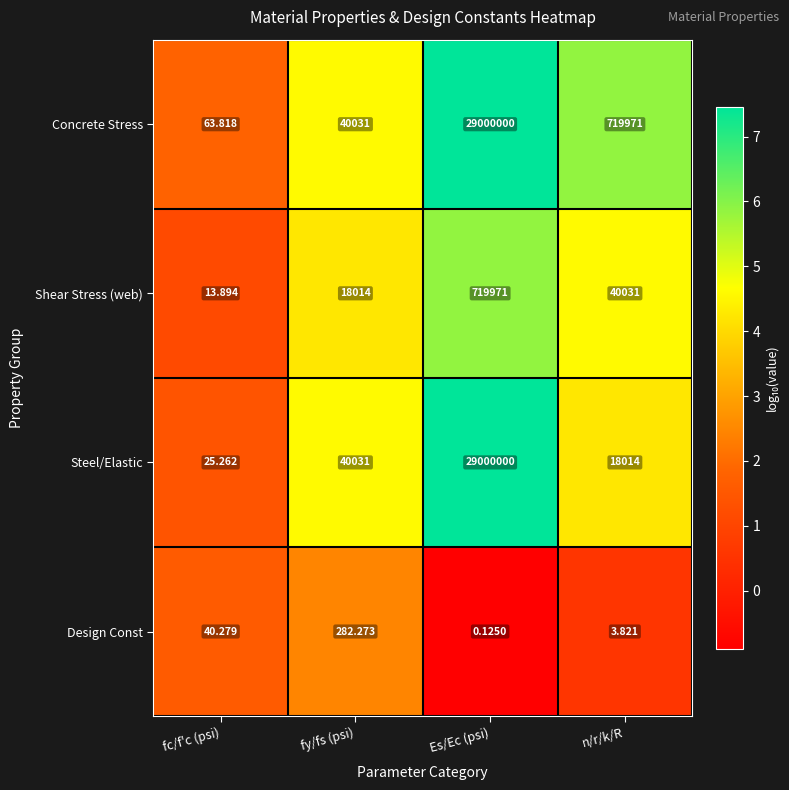

At which label does Shear Stress (web) first exceed 40031?

Es/Ec (psi)